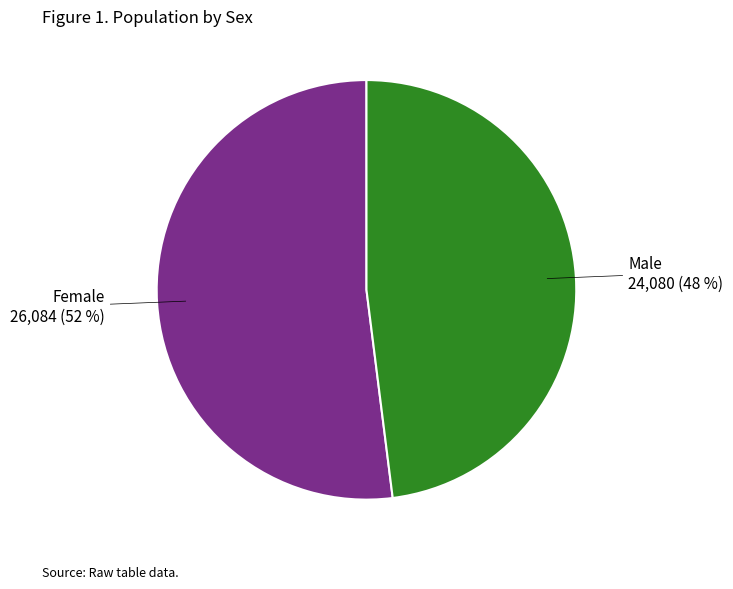

To the nearest percent, what is the difference between the largest and smallest slice percentages?

4%